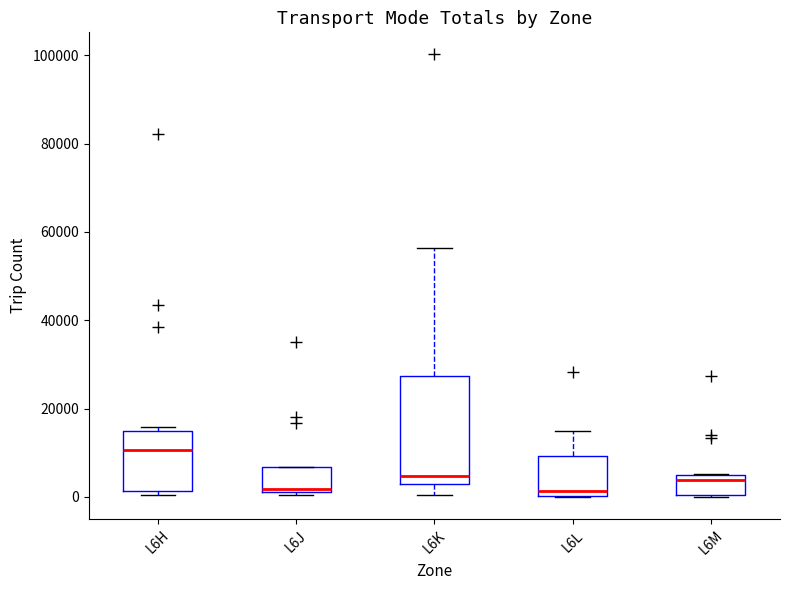

Where is the upper edge of the box for L6K on the y-axis? The values are not printed on the chart, so give them approximately, as read against the axis.

28000